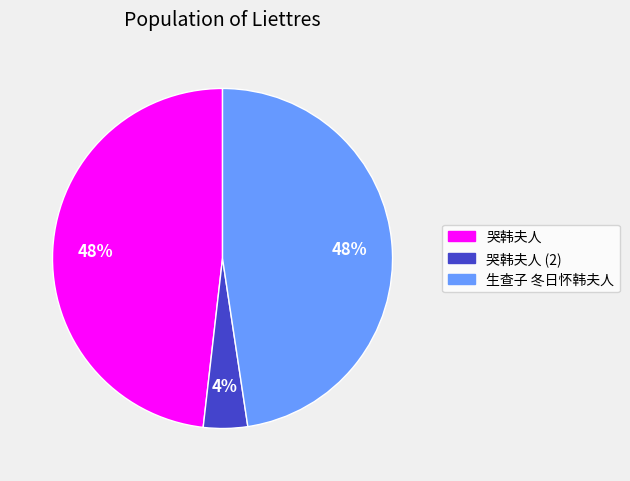

Is there any slice that represents more than half of the pie?

No